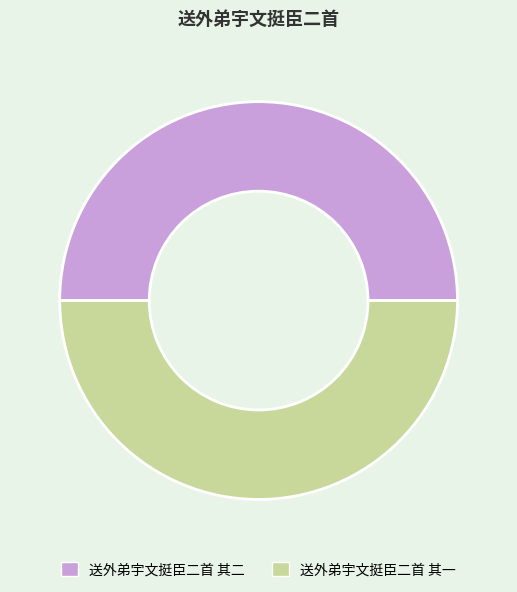

How many segments does this pie chart have?

2